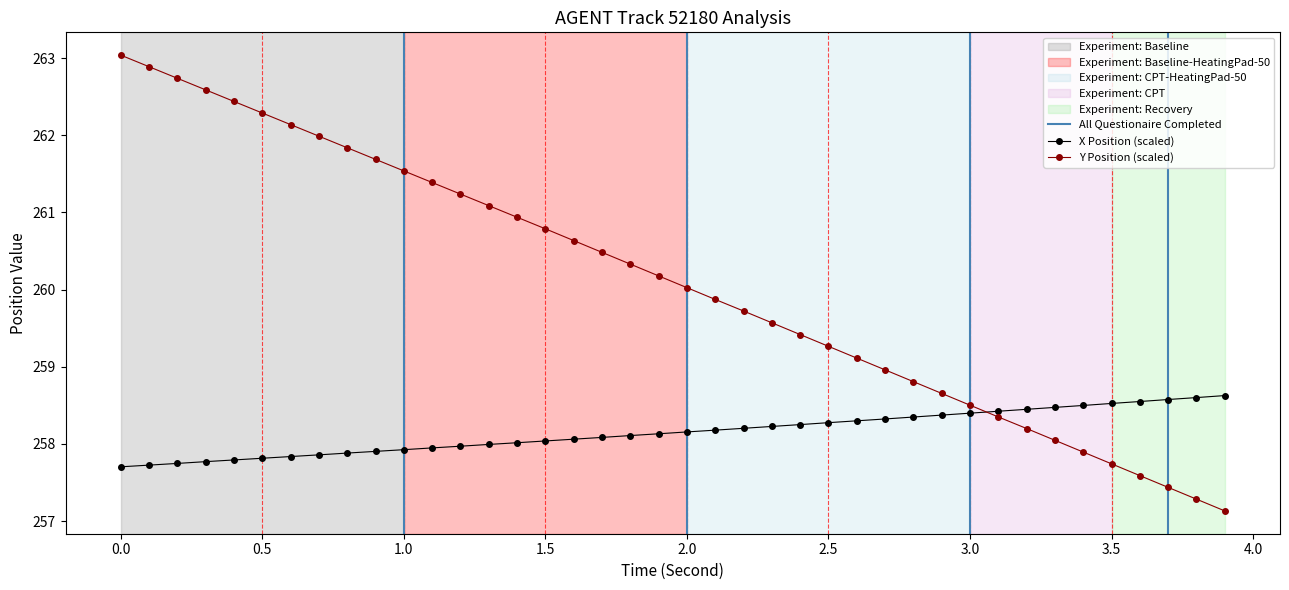

True or false: Y Position (scaled) has more than 0 points higher than both neighbors.

False